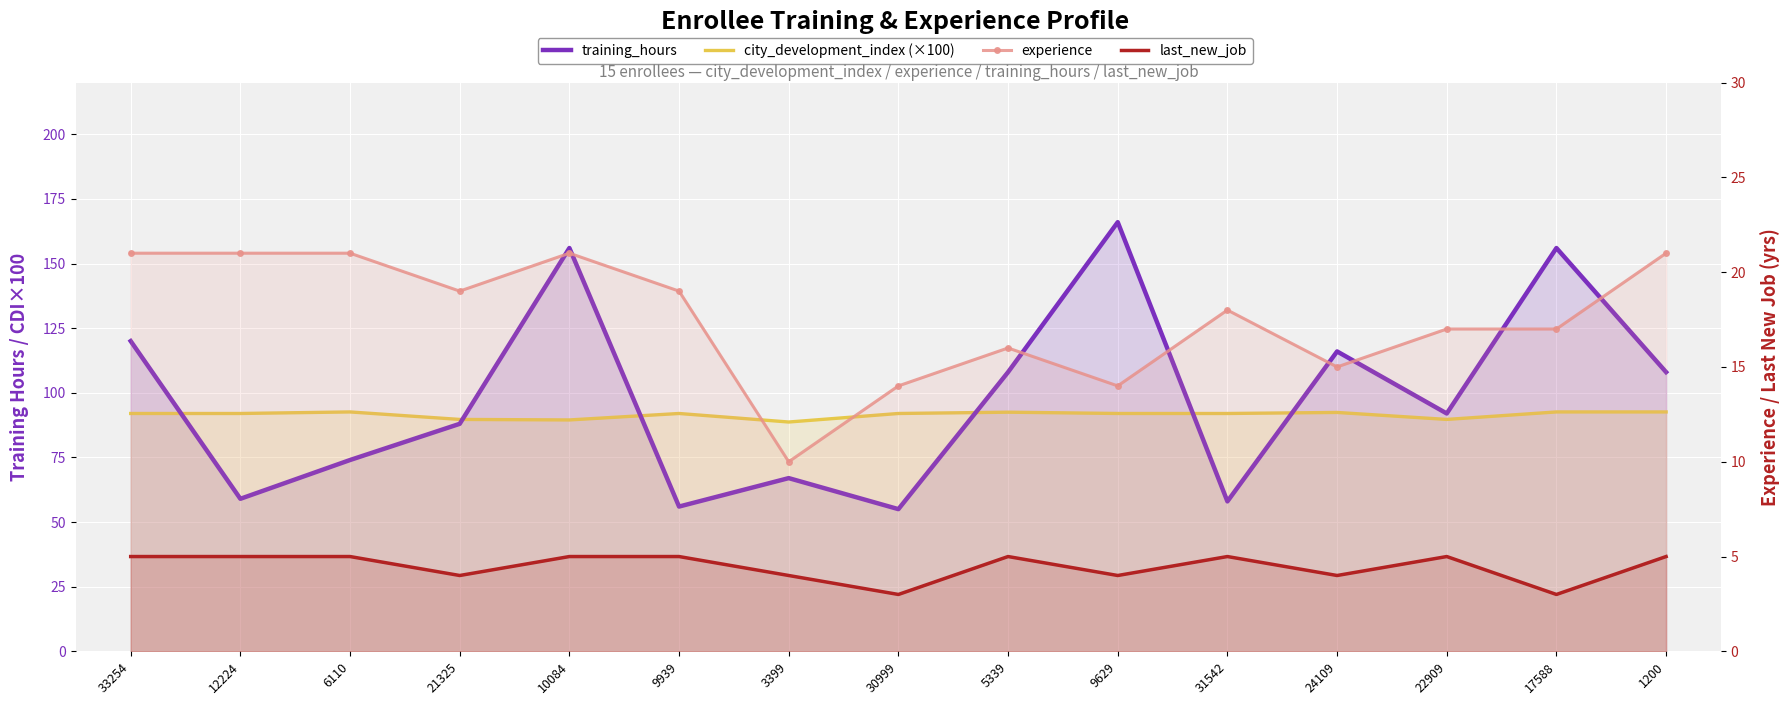

The value of training_hours at 1200 is 165.4. True or false?

False